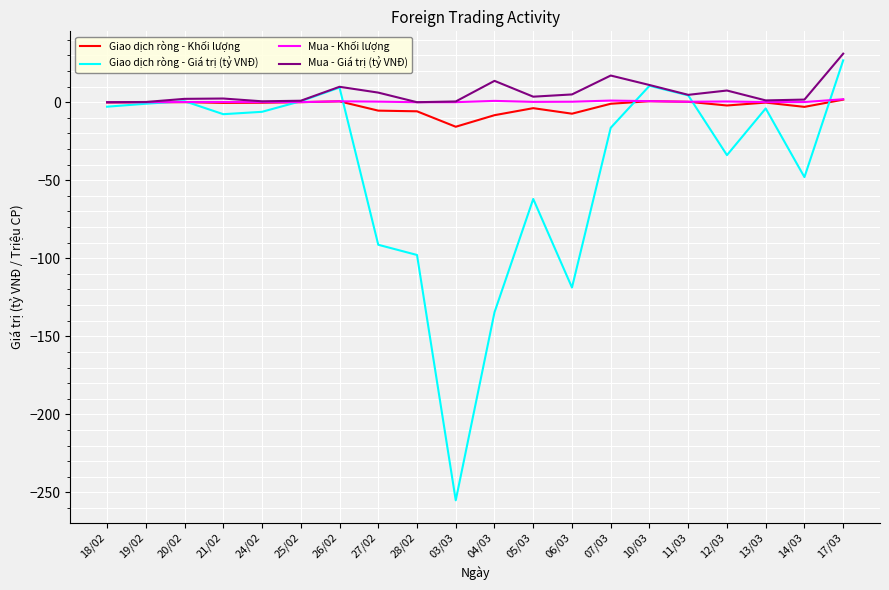

At which category is the sum across all series the highest?

17/03